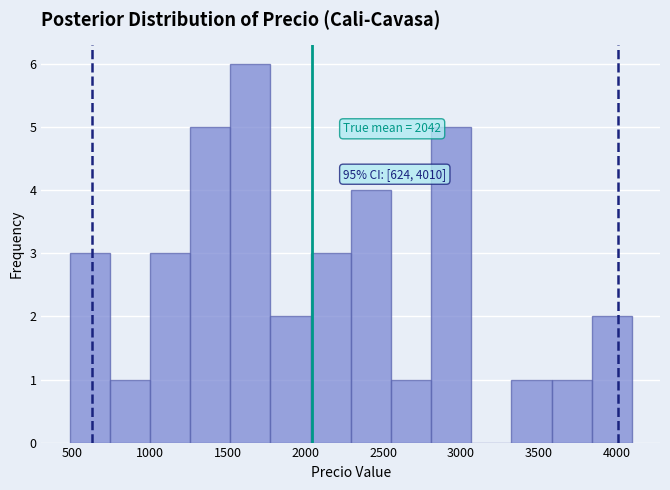

Which range on the x-axis has the tallest bar?

1500 to 1750